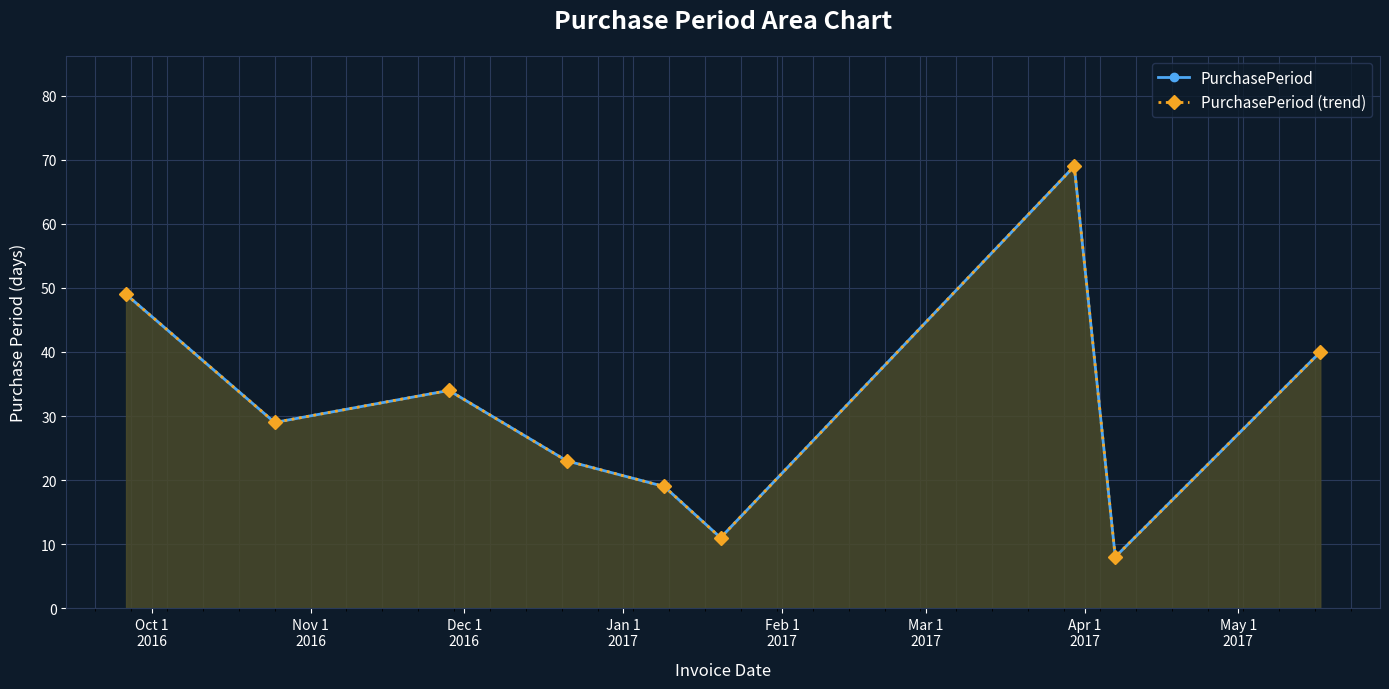

Count the number of categories in the chart.

9